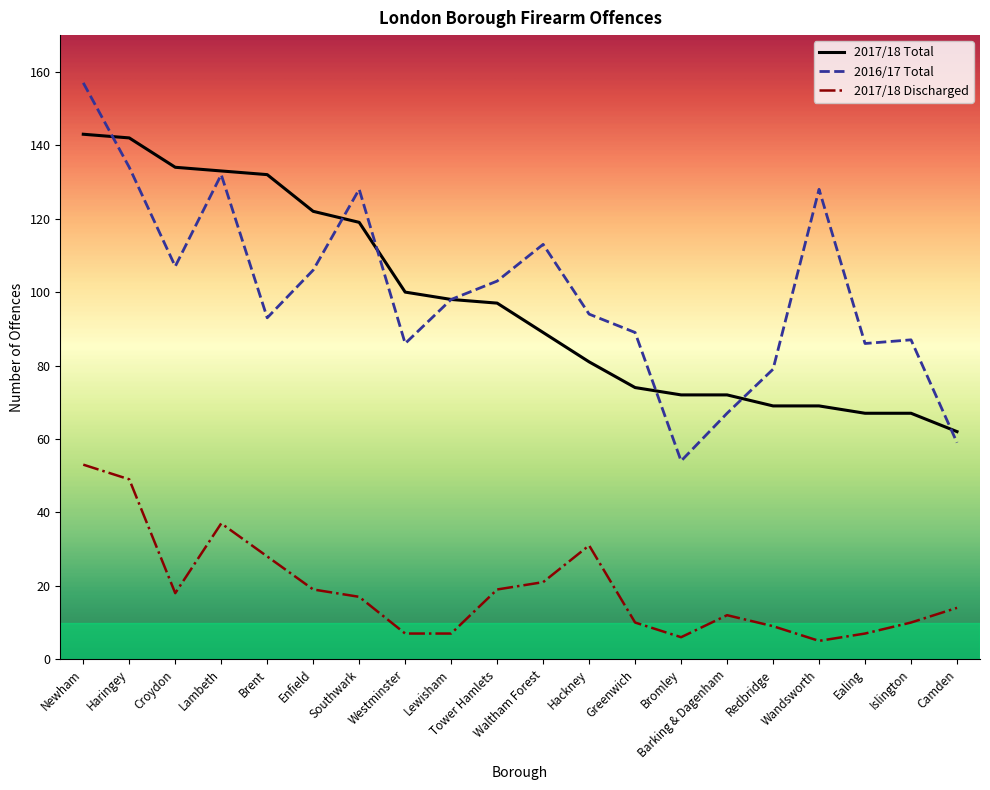

True or false: 2017/18 Discharged and 2017/18 Total intersect in this chart.

False